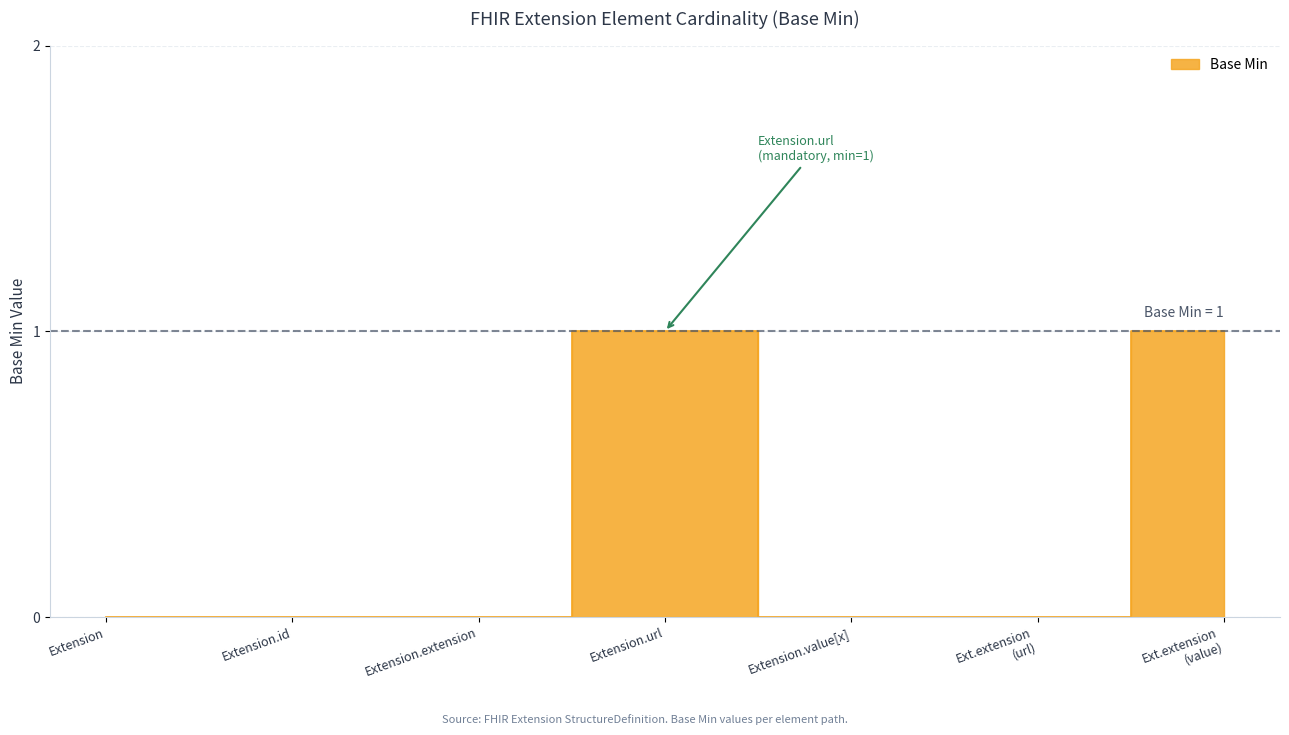

Which category has the lowest value across all series?

Extension